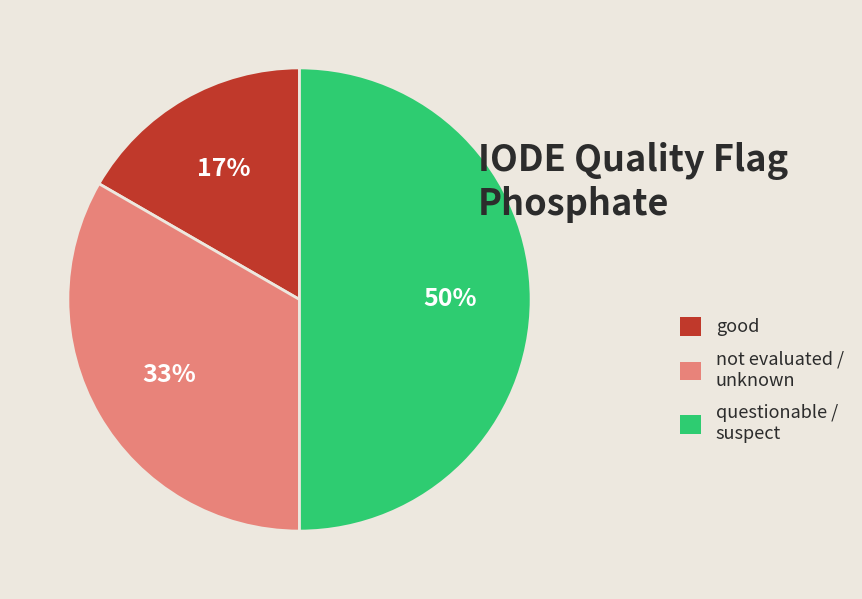

How many slices are in this pie chart?

3